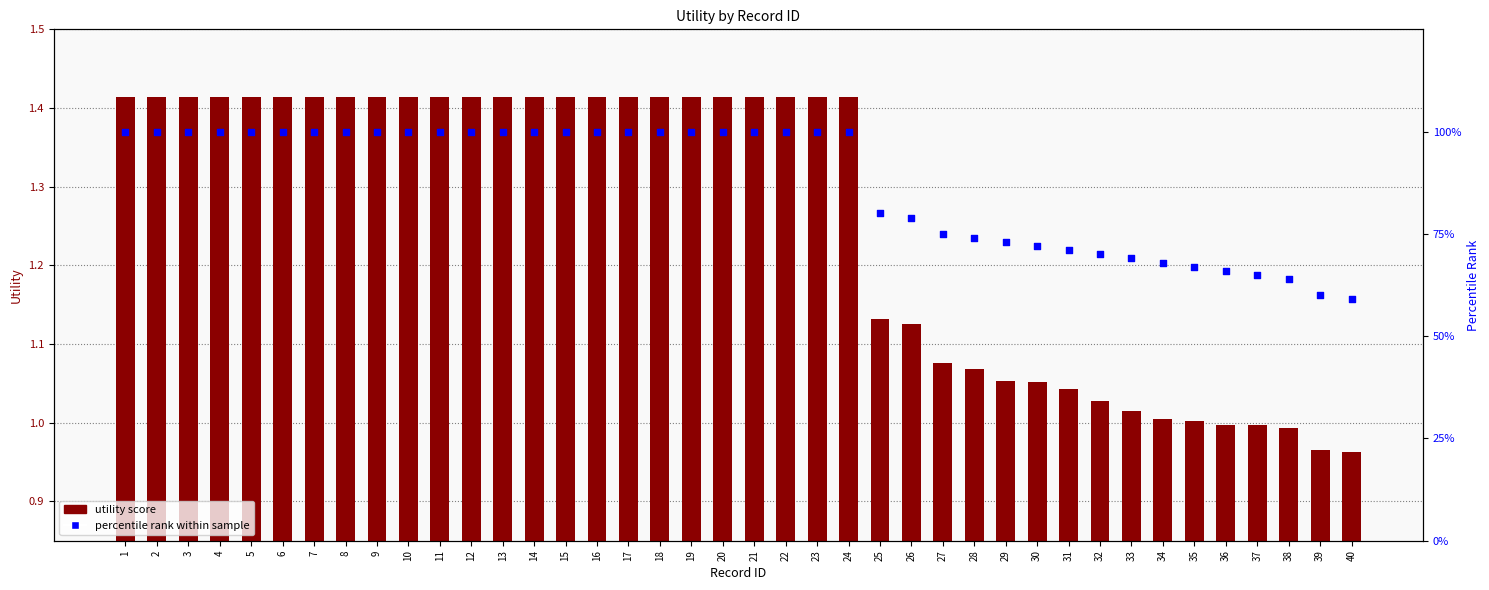

Which series has the widest spread of Y values?

percentile rank within sample